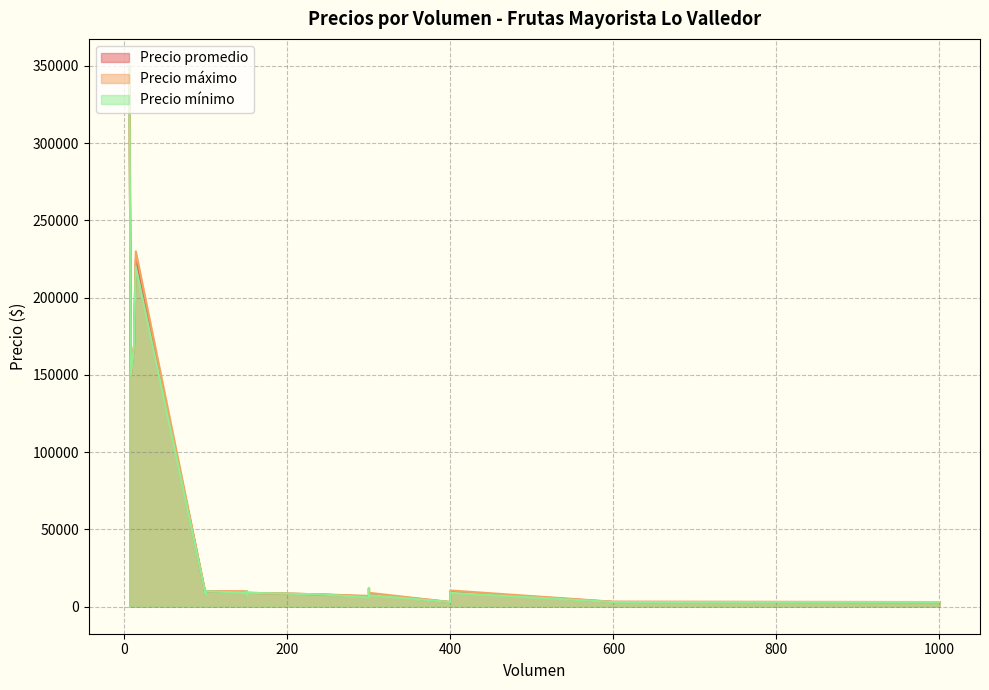

Is it true that Precio máximo equals 12000 at 300?

True